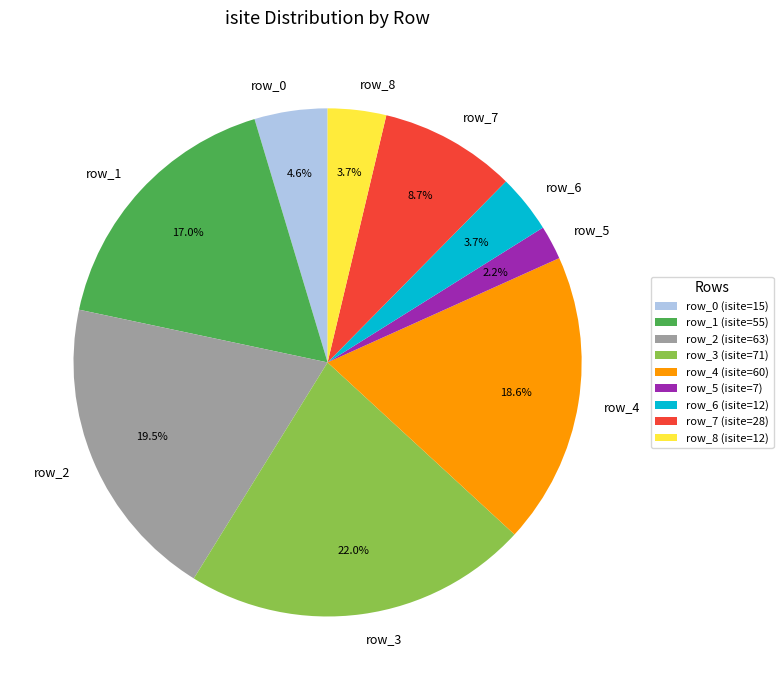

To the nearest percent, what is the combined percentage of row_2 and row_4?

38%